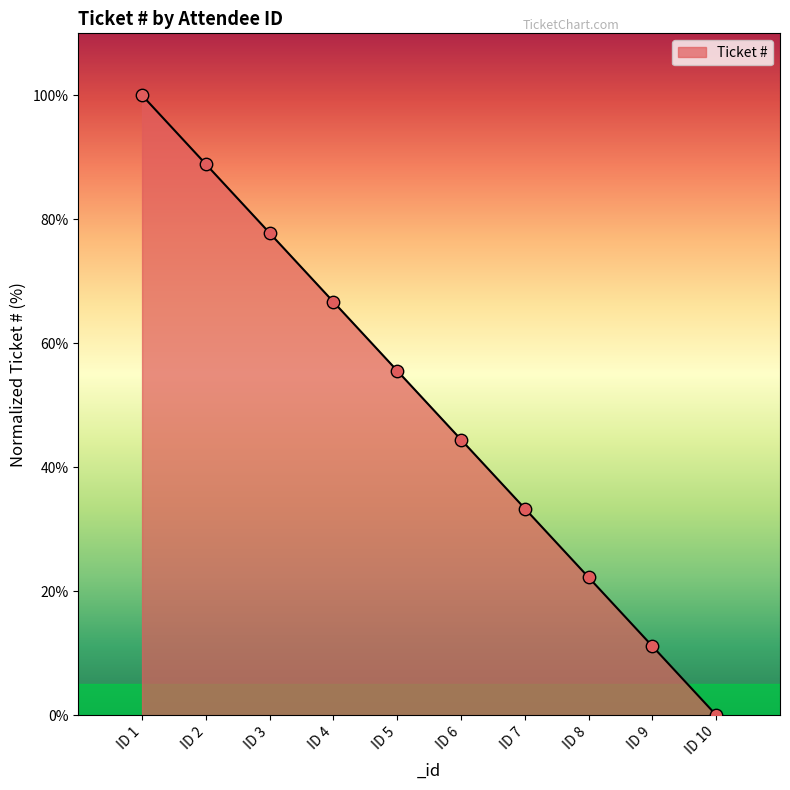

Between ID 1 and ID 3, which is larger?

ID 1